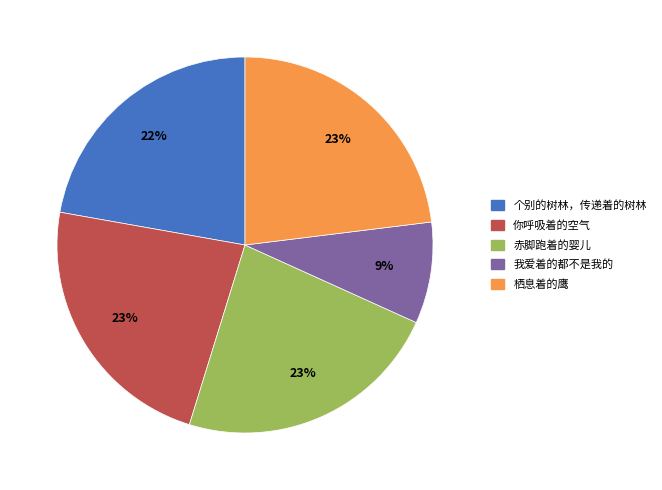

Which category has the smallest portion of the pie?

我爱着的都不是我的